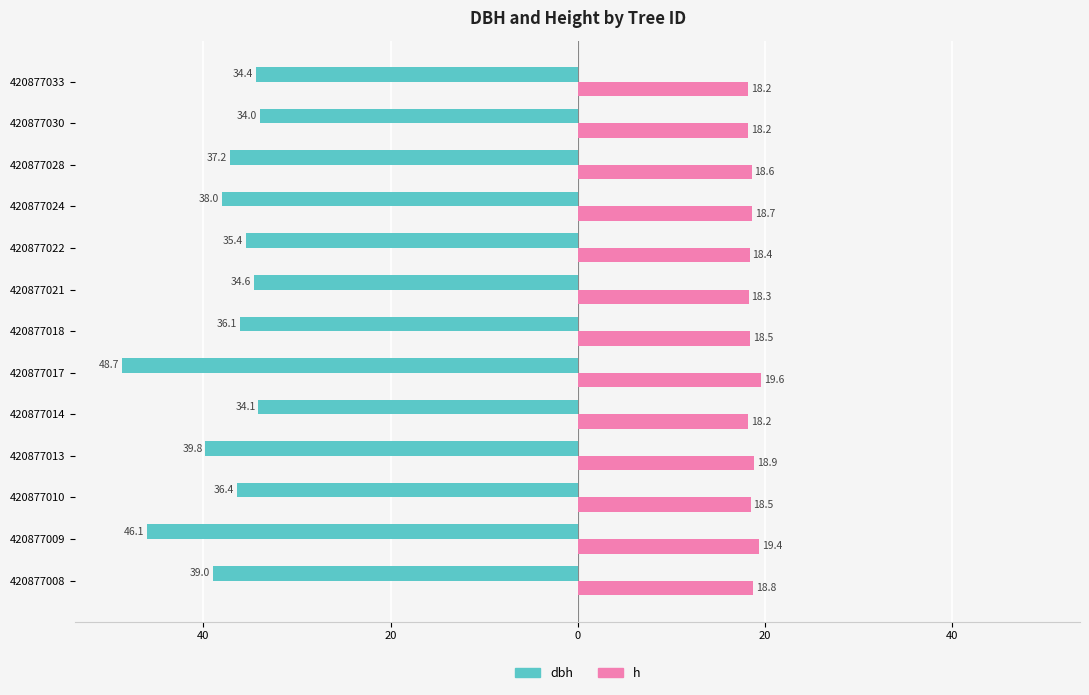

What is the minimum value shown in the chart?

-48.7